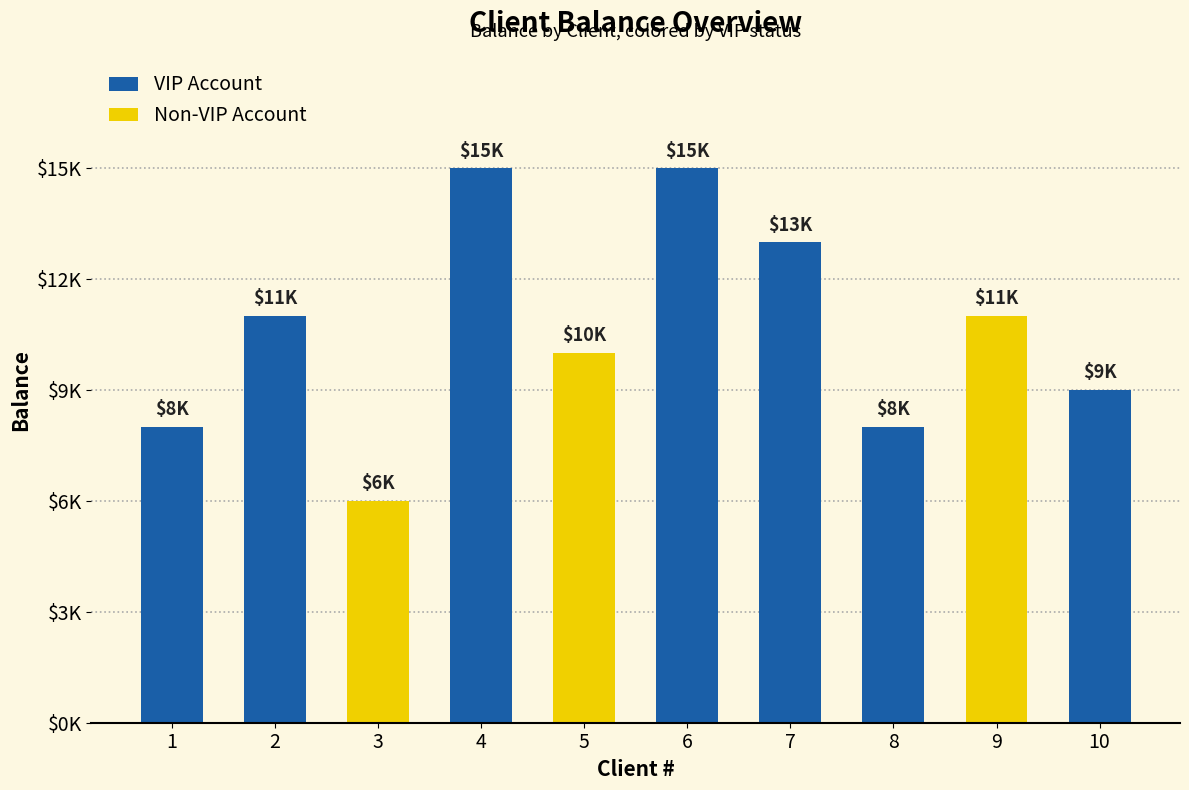

At which label does Total commisions first exceed 6?

1